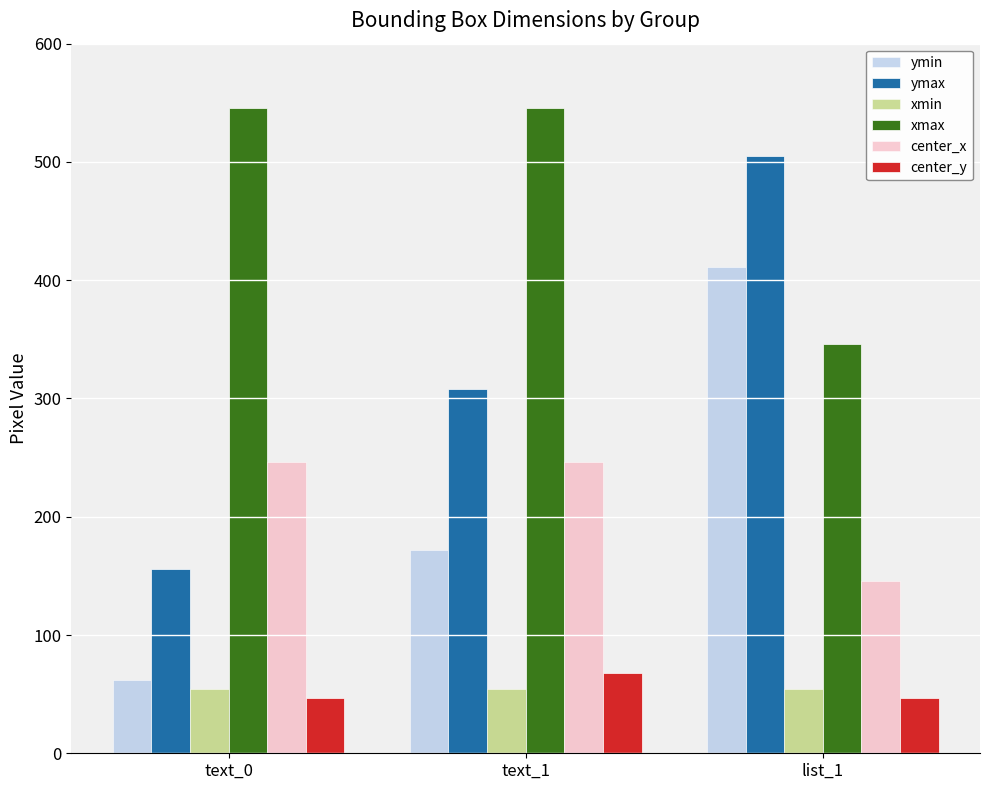

What is the sum of all ymax values?

969